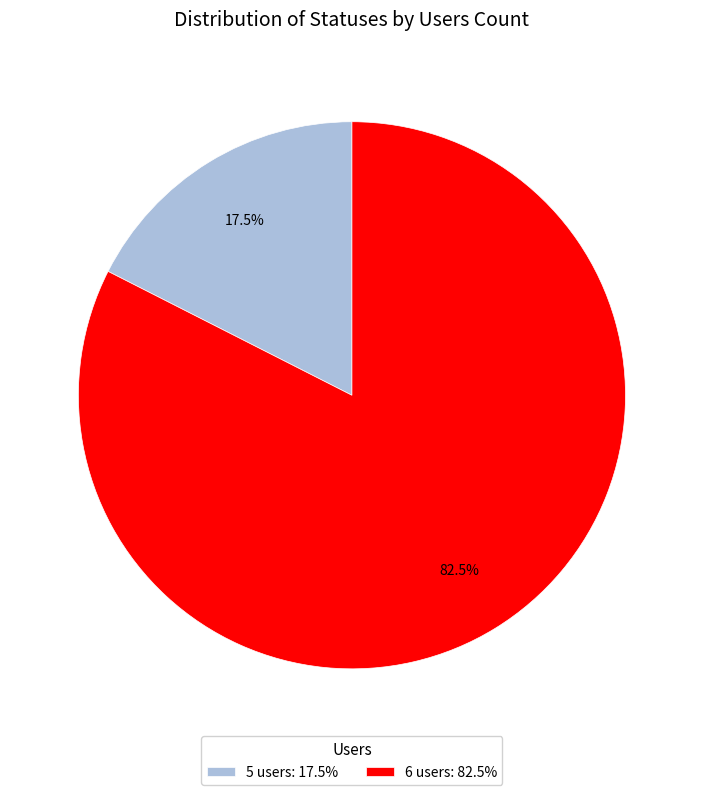

What portion of the pie excludes 6 users: 82.5%?

17.5%